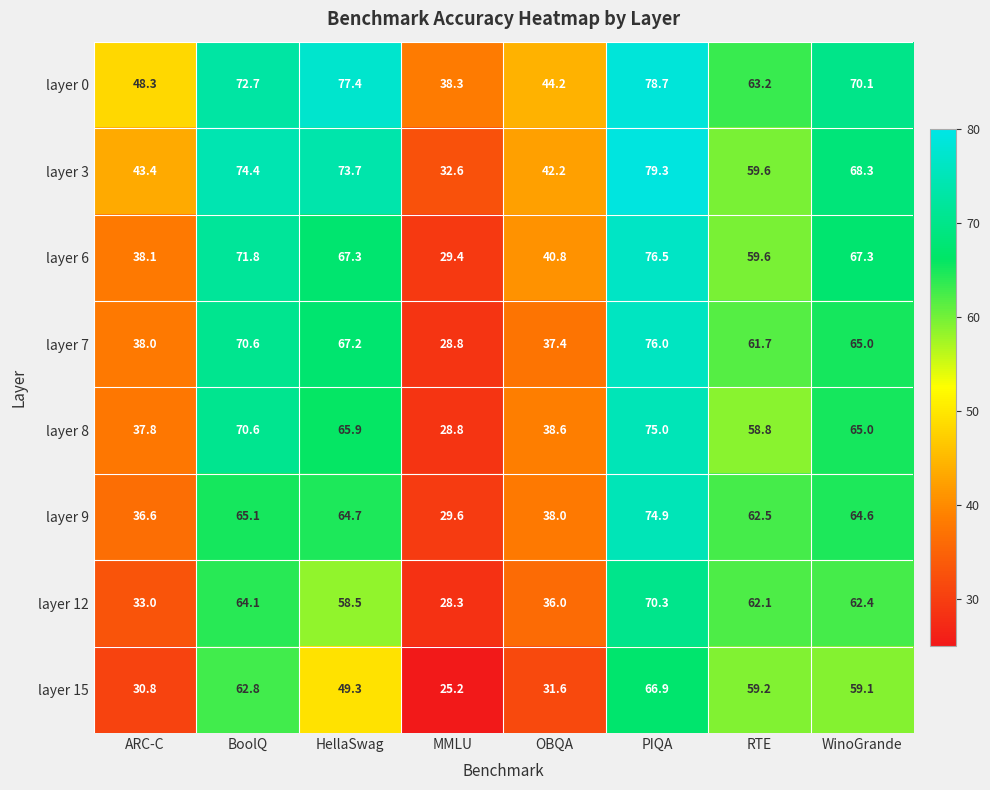

Rank the series at PIQA from lowest to highest value.

layer 15, layer 12, layer 9, layer 8, layer 7, layer 6, layer 0, layer 3